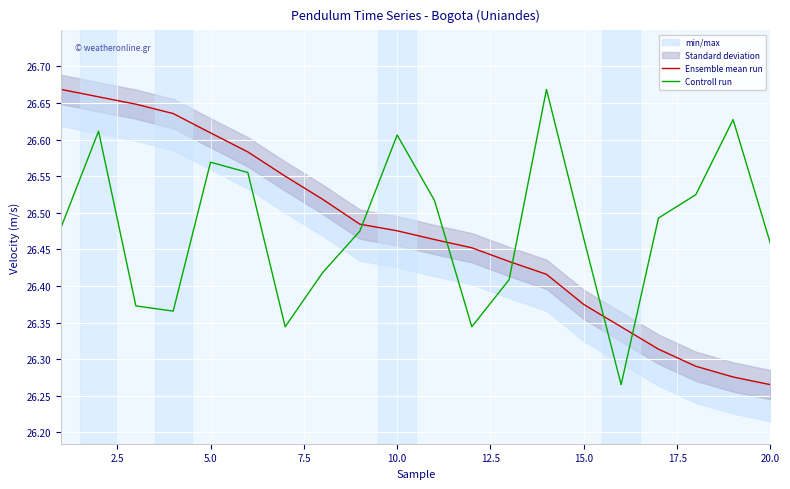

What is the value of the Ensemble mean run point at the 14th from the left?

26.4